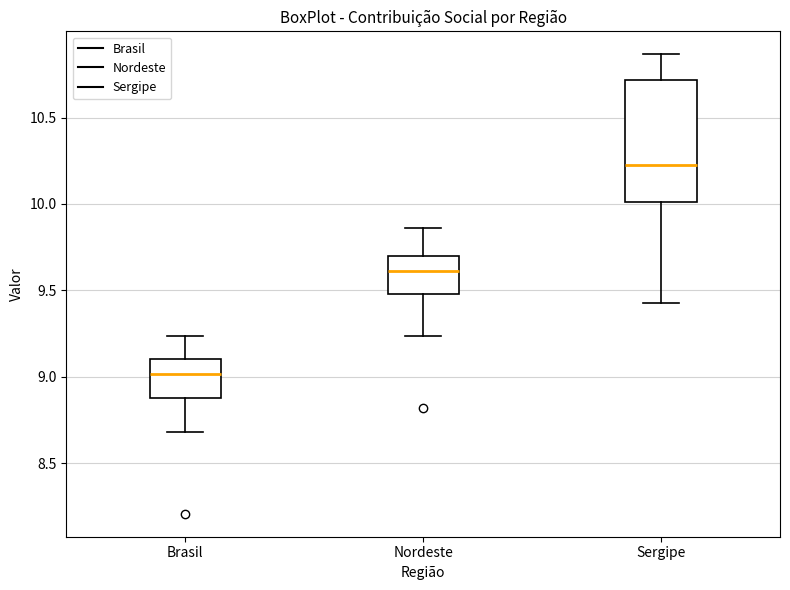

Where does the upper whisker of the box for Sergipe end on the y-axis? The values are not printed on the chart, so give them approximately, as read against the axis.

10.85